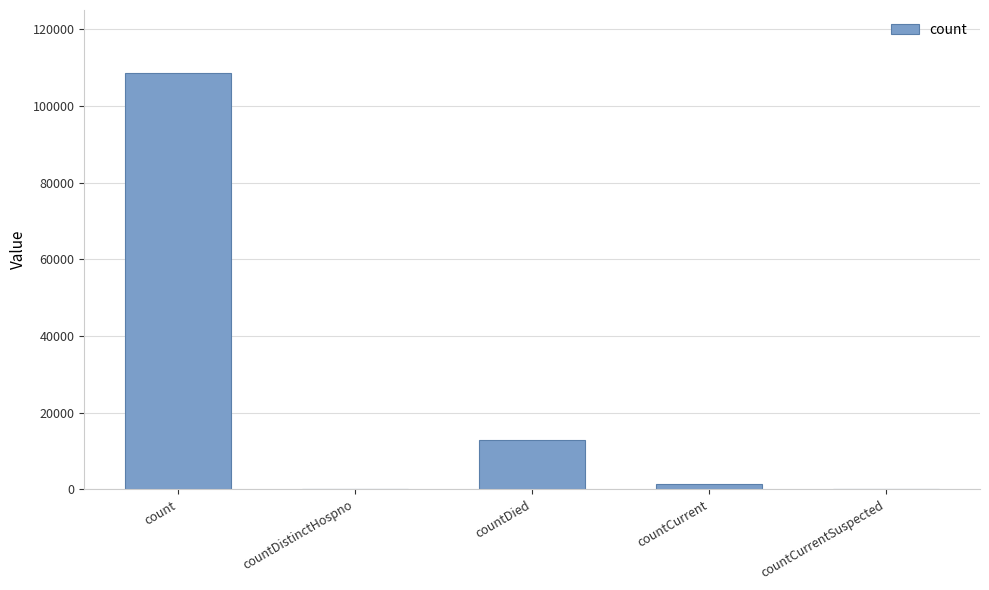

Is it true that the value at countCurrentSuspected is 55415?

False